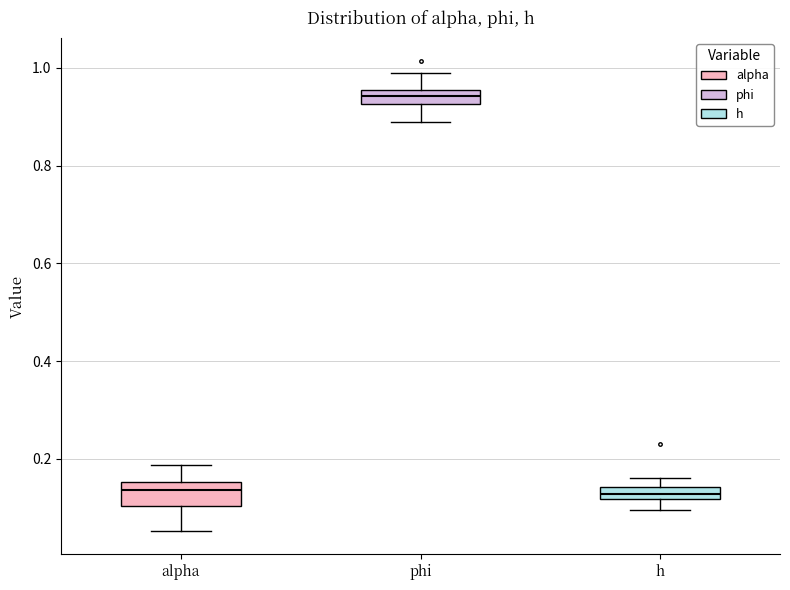

Where does the median line of the box for alpha sit on the y-axis? The values are not printed on the chart, so give them approximately, as read against the axis.

0.14